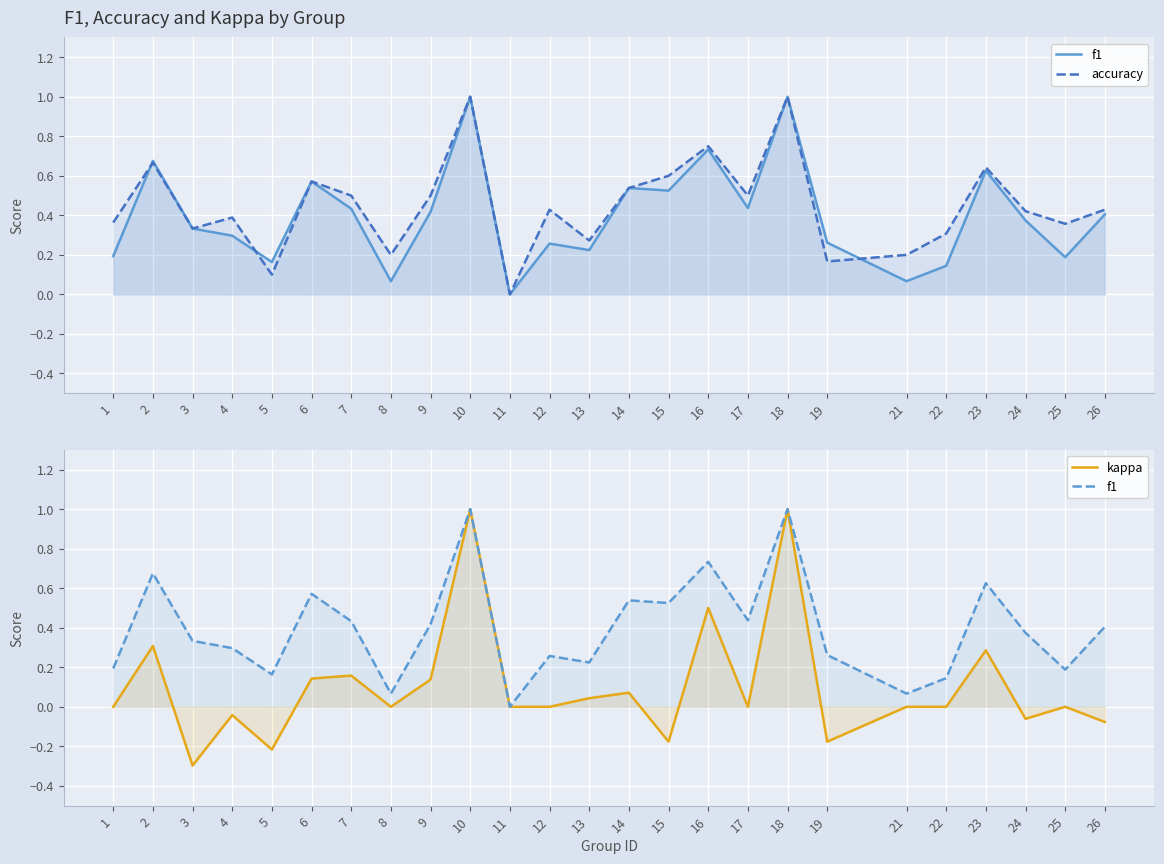

Reading left to right, what are all the values shown in this chart?

f1: 1=0.2	2=0.7	3=0.3	4=0.3	5=0.2	6=0.6	7=0.4	8=0.1	9=0.4	10=1.0	11=0.0	12=0.3	13=0.2	14=0.5	15=0.5	16=0.7	17=0.4	18=1.0	19=0.3	21=0.1	22=0.1	23=0.6	24=0.4	25=0.2	26=0.4
accuracy: 1=0.4	2=0.7	3=0.3	4=0.4	5=0.1	6=0.6	7=0.5	8=0.2	9=0.5	10=1.0	11=0.0	12=0.4	13=0.3	14=0.5	15=0.6	16=0.8	17=0.5	18=1.0	19=0.2	21=0.2	22=0.3	23=0.6	24=0.4	25=0.4	26=0.4
kappa: 1=0.0	2=0.3	3=-0.3	4=-0.0	5=-0.2	6=0.1	7=0.2	8=0.0	9=0.1	10=1.0	11=0.0	12=0.0	13=0.0	14=0.1	15=-0.2	16=0.5	17=0.0	18=1.0	19=-0.2	21=0.0	22=0.0	23=0.3	24=-0.1	25=0.0	26=-0.1